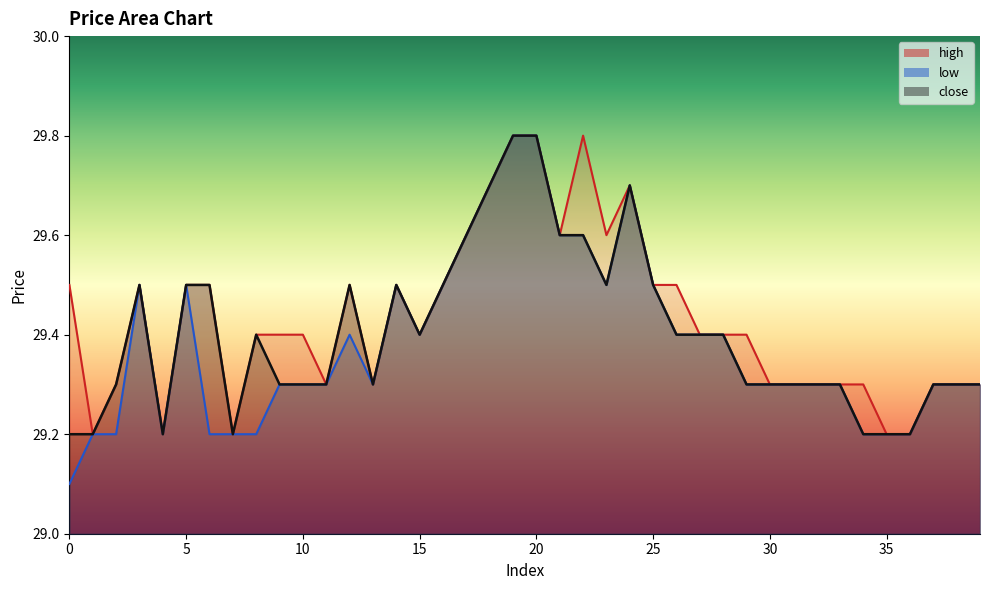

Count the close values in the range 29 to 30.

40